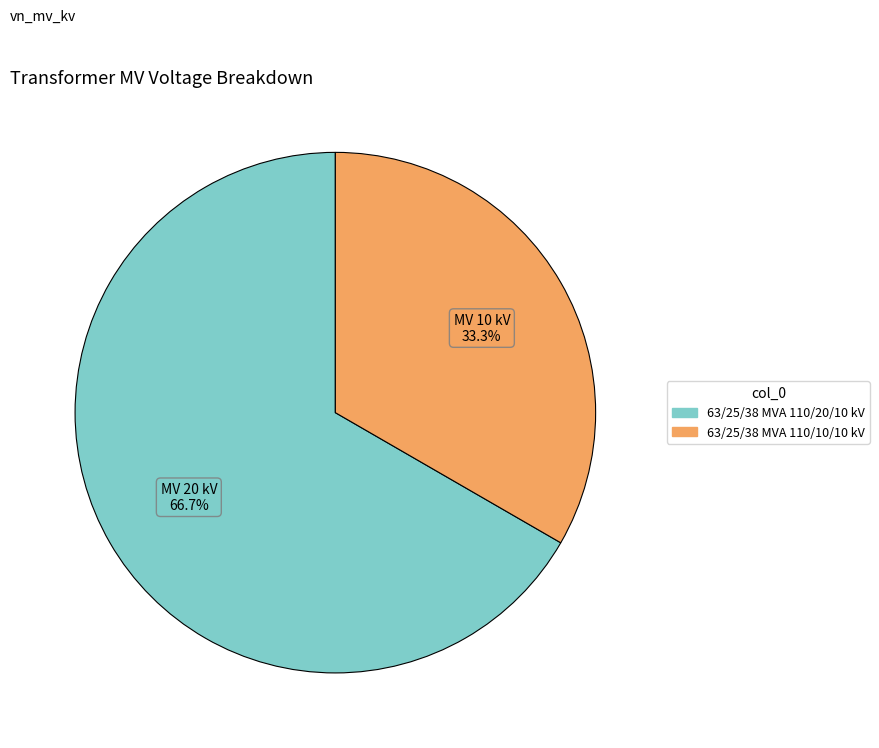

What is the largest slice in the pie chart?

63/25/38 MVA 110/20/10 kV